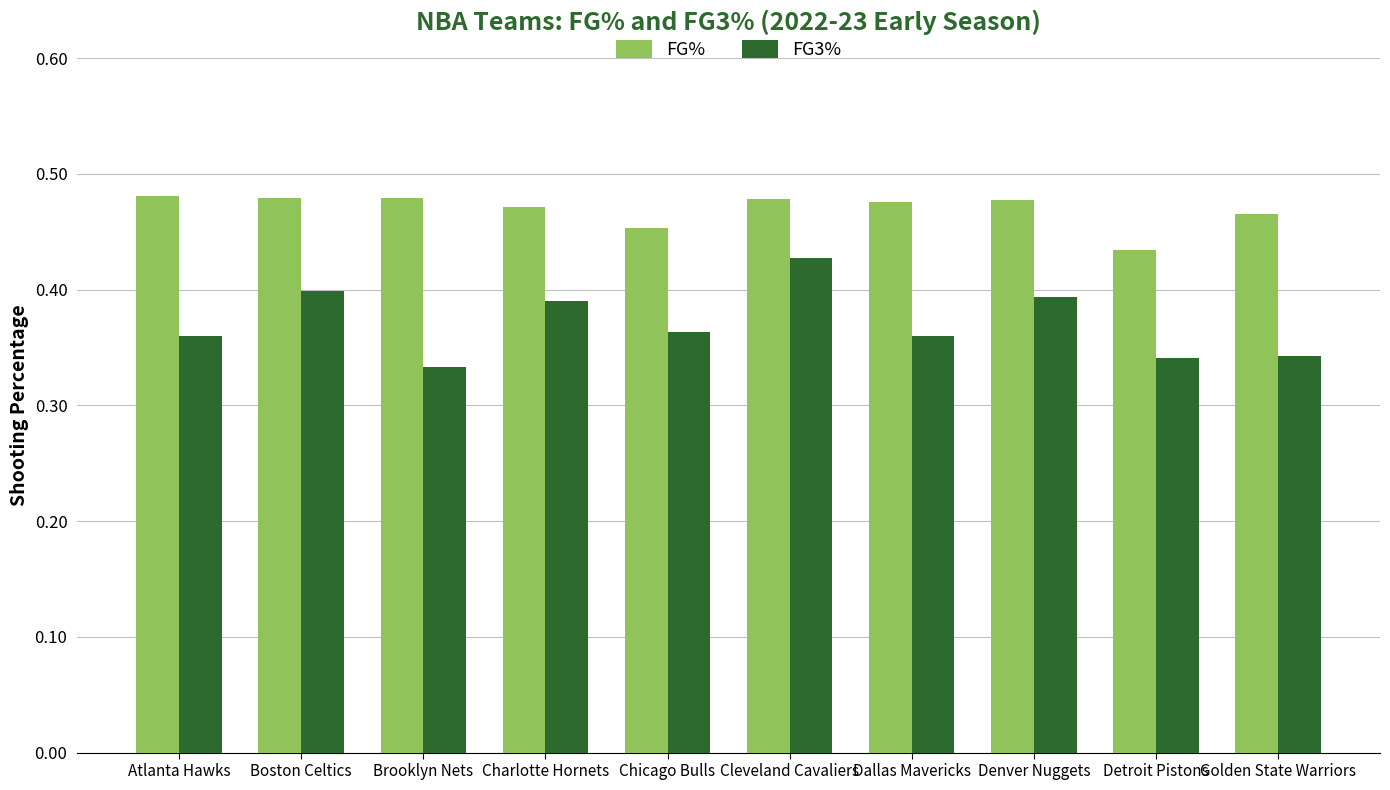

How many groups of bars are there?

10